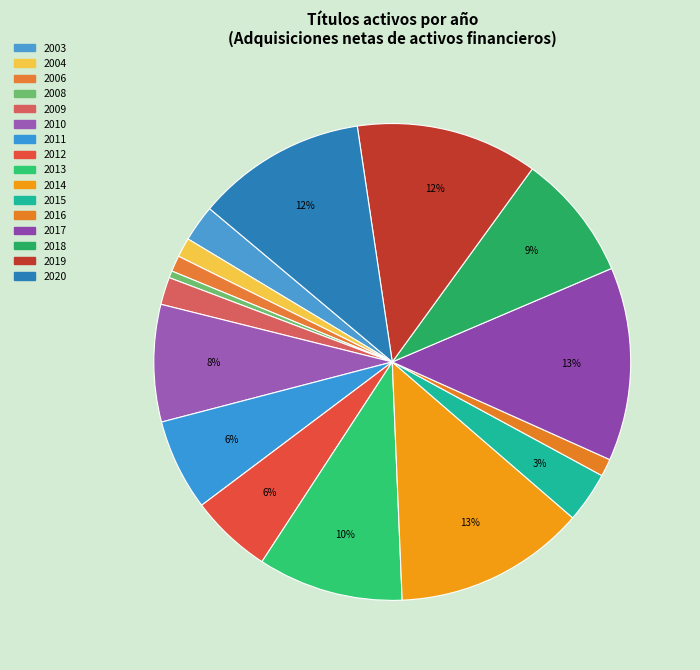

Count the number of slices in the pie.

16